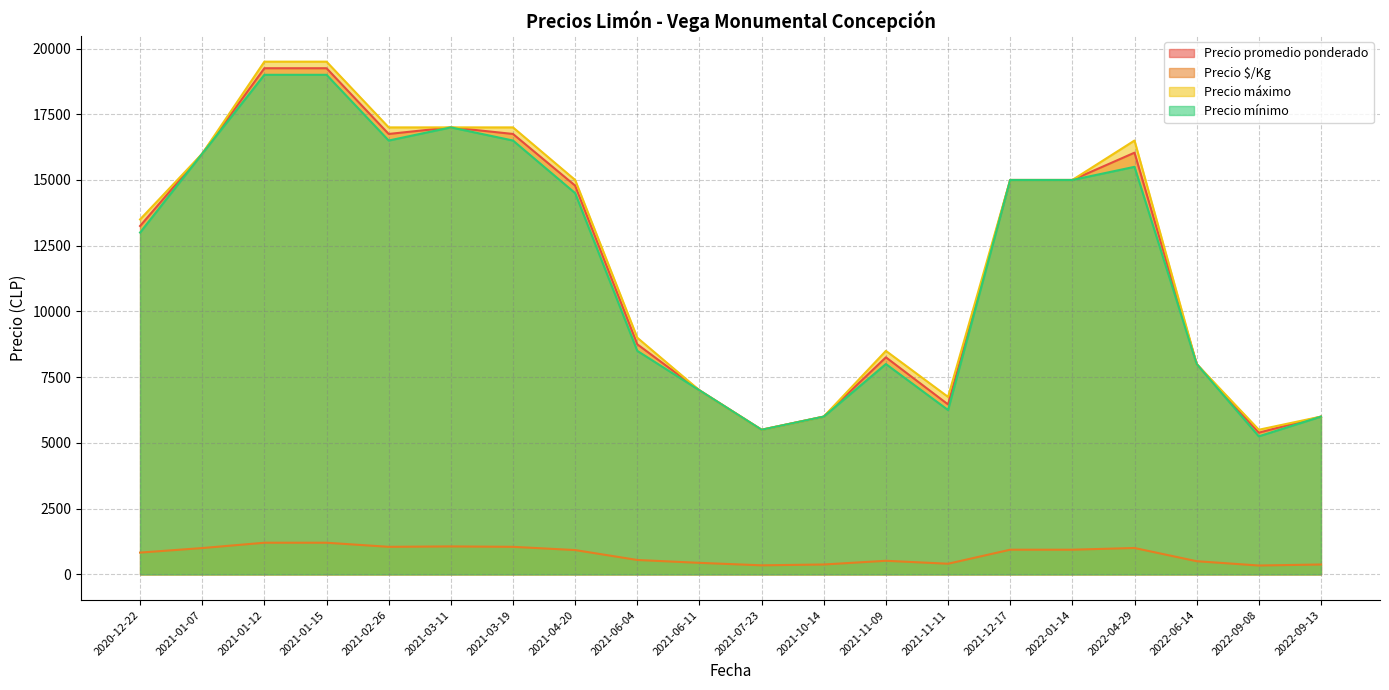

True or false: Precio máximo and Precio mínimo cross at least once.

False